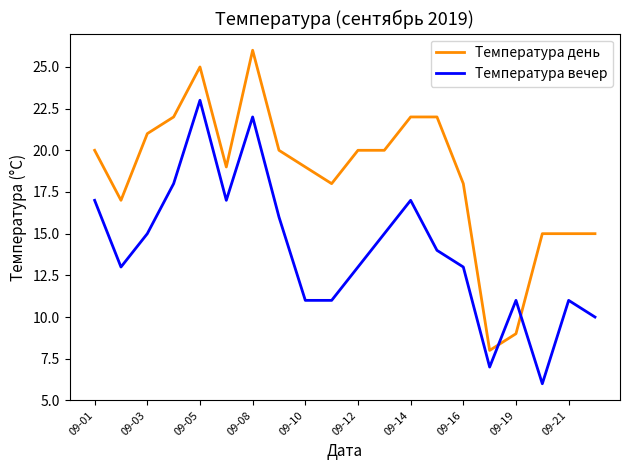

Which series has the widest spread of values?

Температура день